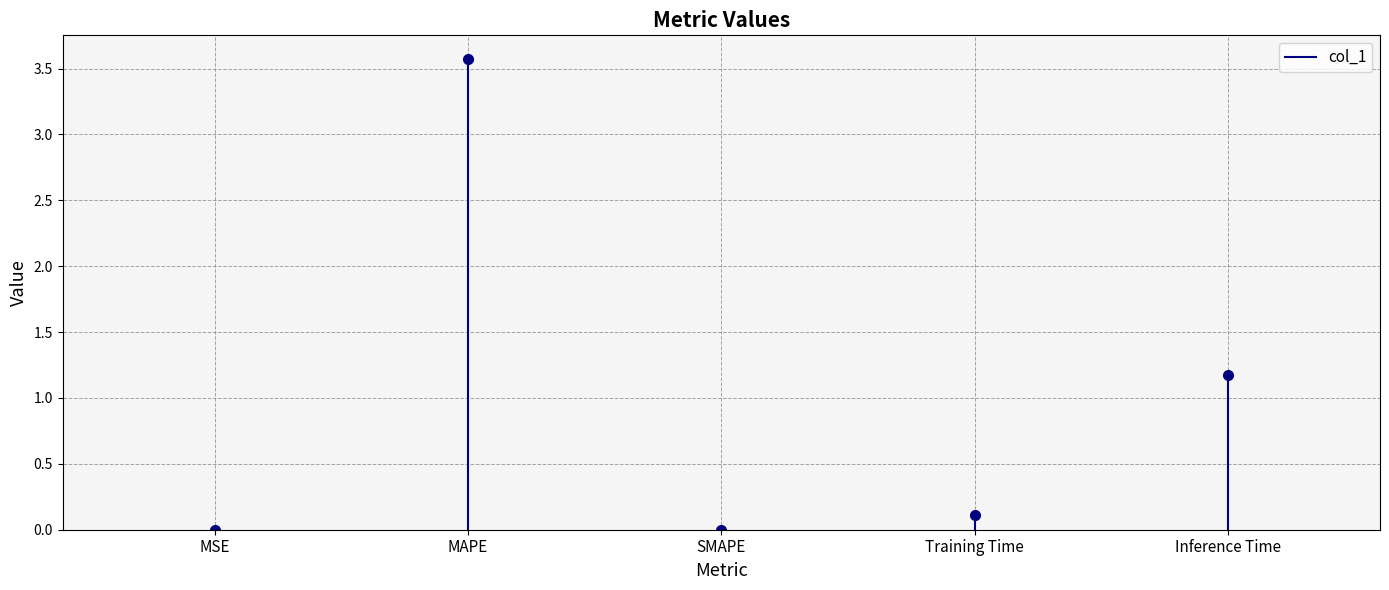

At which category does the chart reach its peak across all series?

MSE